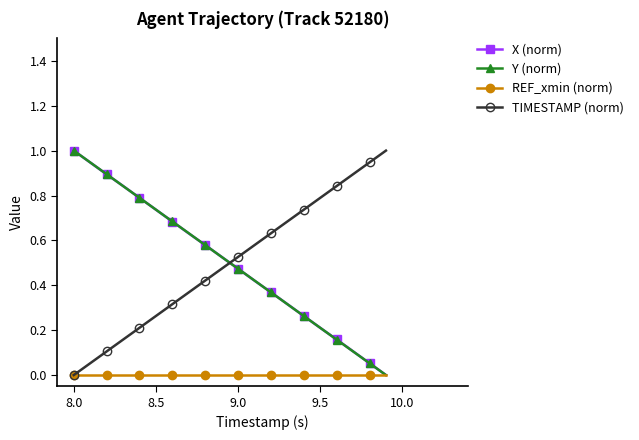

True or false: X (norm) has more than 0 points higher than both neighbors.

False